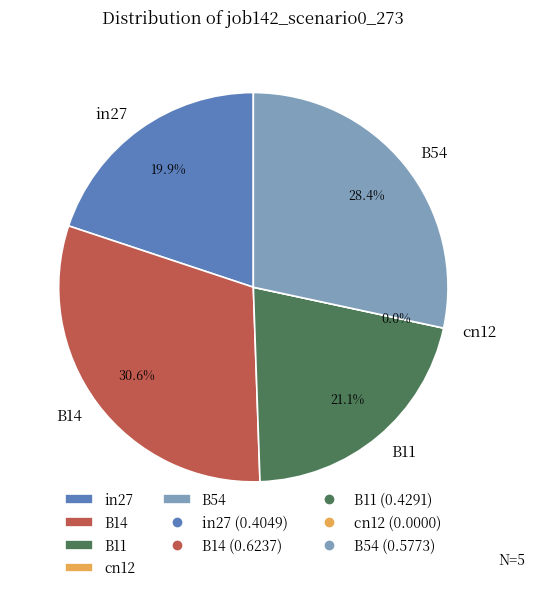

How many slices are in this pie chart?

5